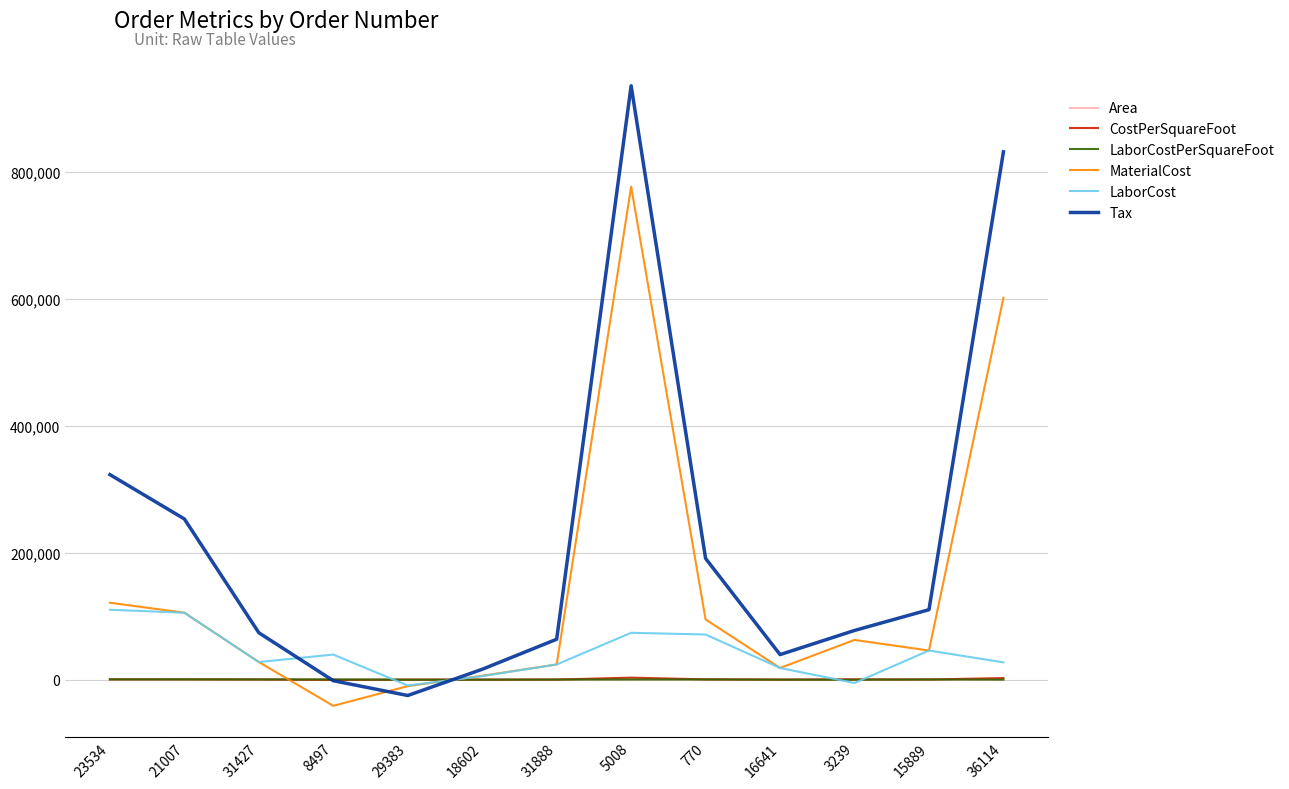

Is it true that LaborCostPerSquareFoot equals 368.5 at 770?

True